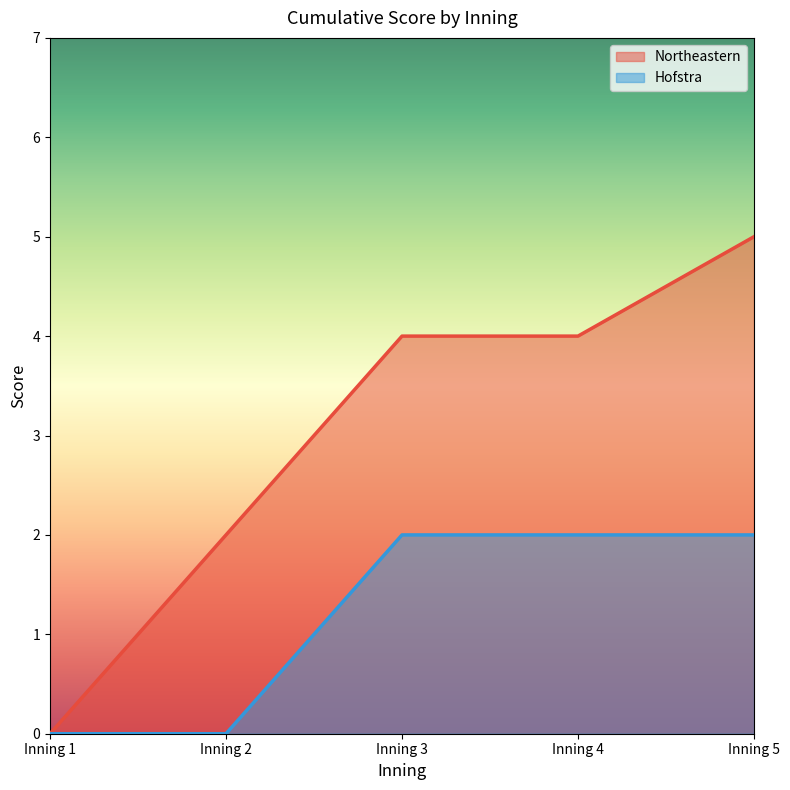

How many categories are shown in the chart?

5